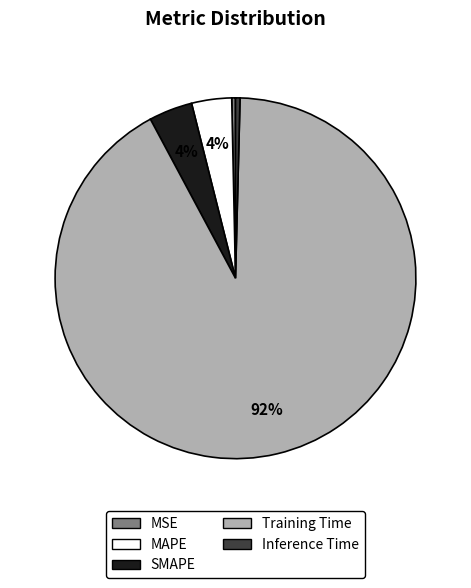

Which has a higher value, SMAPE or Training Time?

Training Time